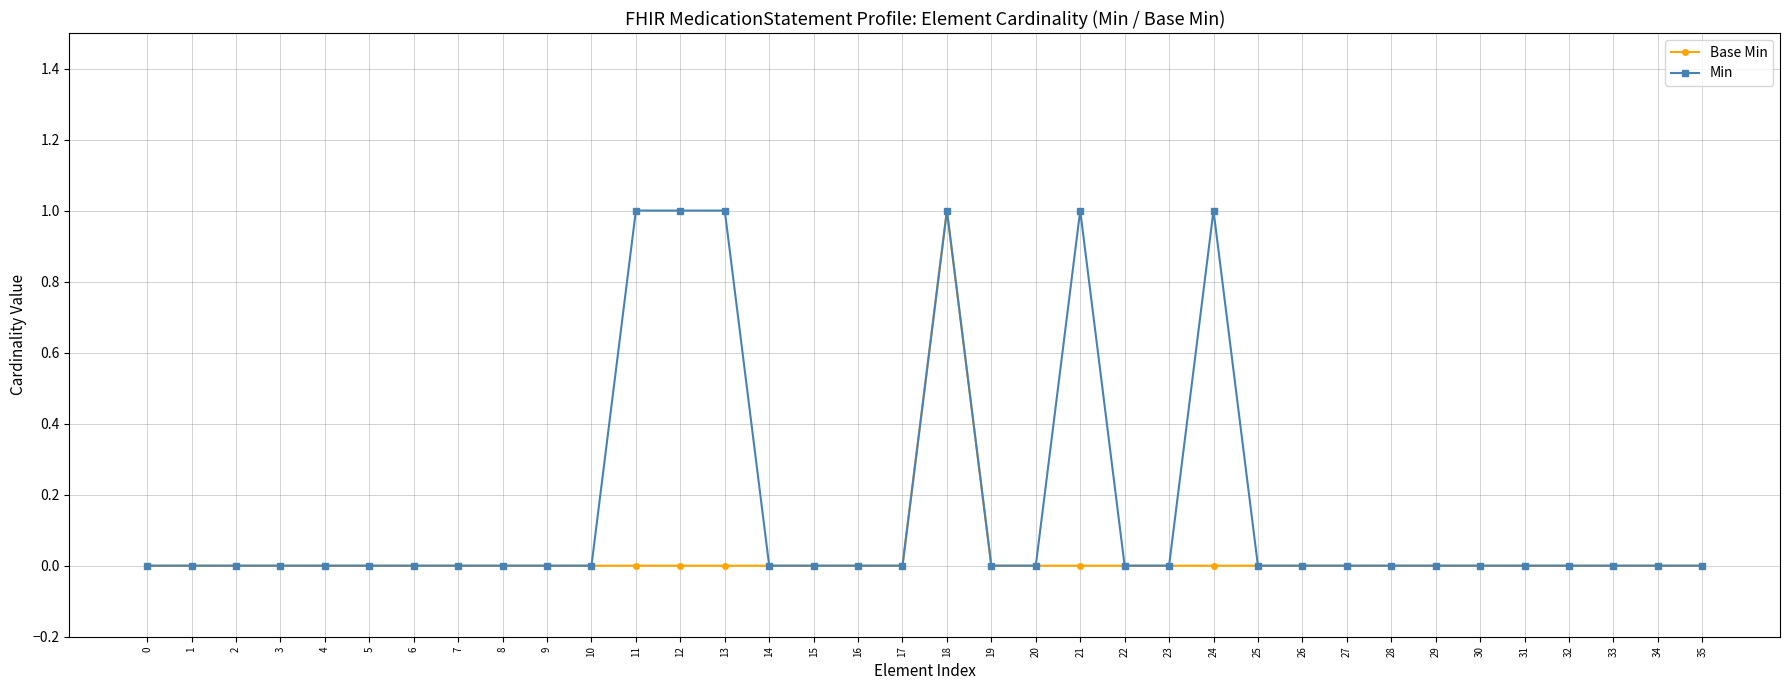

What are all the series names shown in the legend?

Base Min, Min